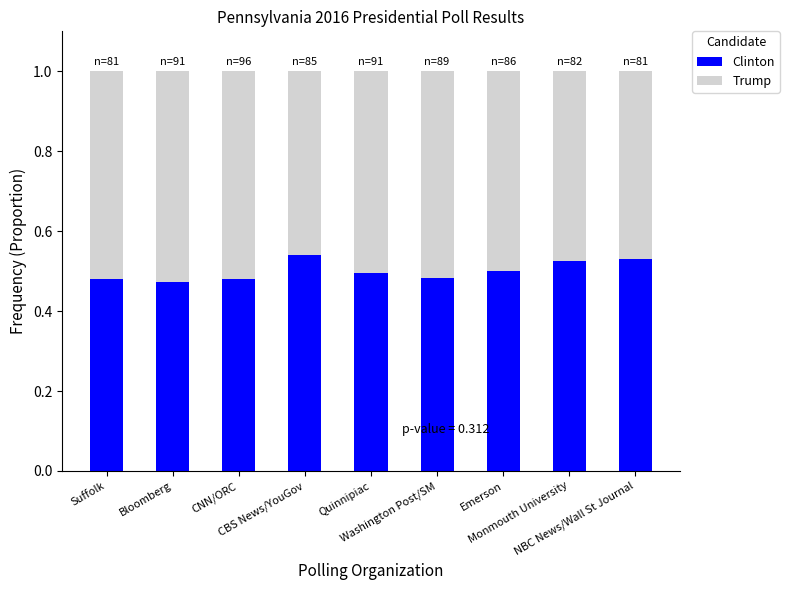

Does the chart contain any negative values?

No